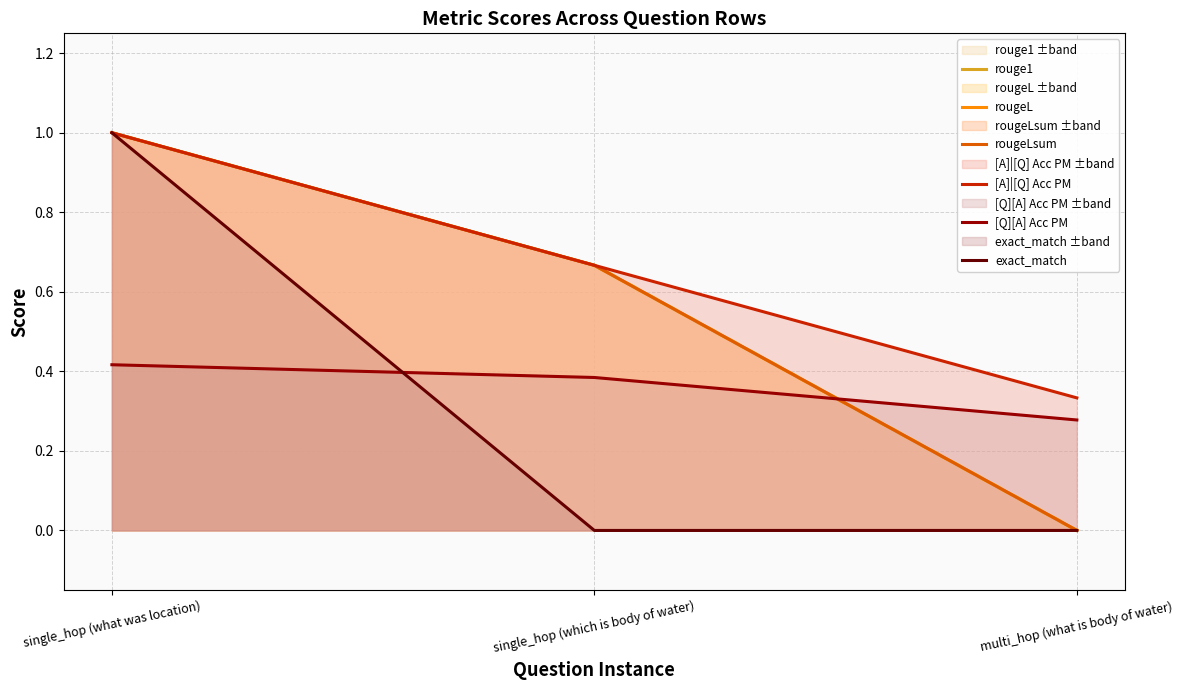

What is the spread (max minus min) of values at single_hop (what was location)?

0.6